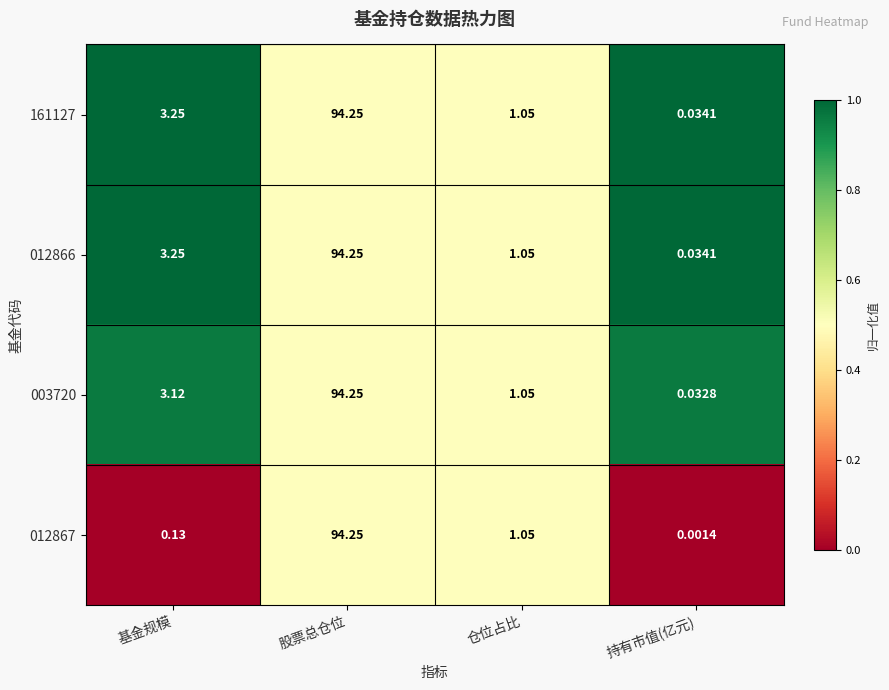

List the labels in order of 012866 value, largest first.

股票总仓位, 基金规模, 仓位占比, 持有市值(亿元)